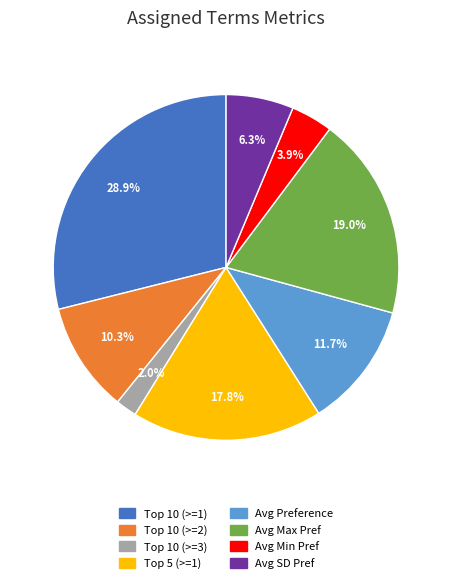

Does any single category account for the majority?

No